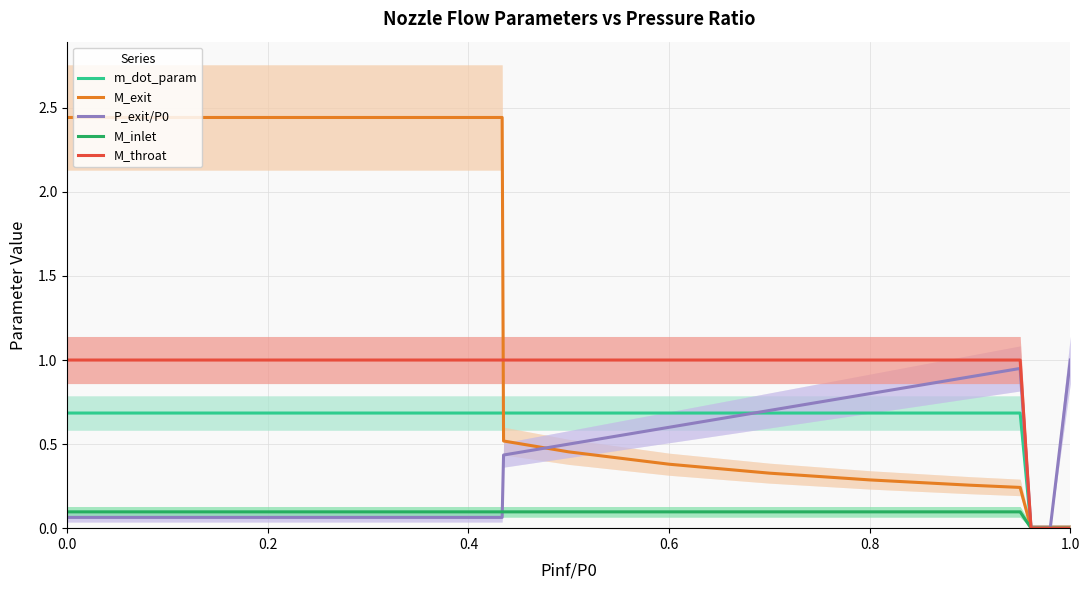

Does the chart have visible grid lines?

Yes